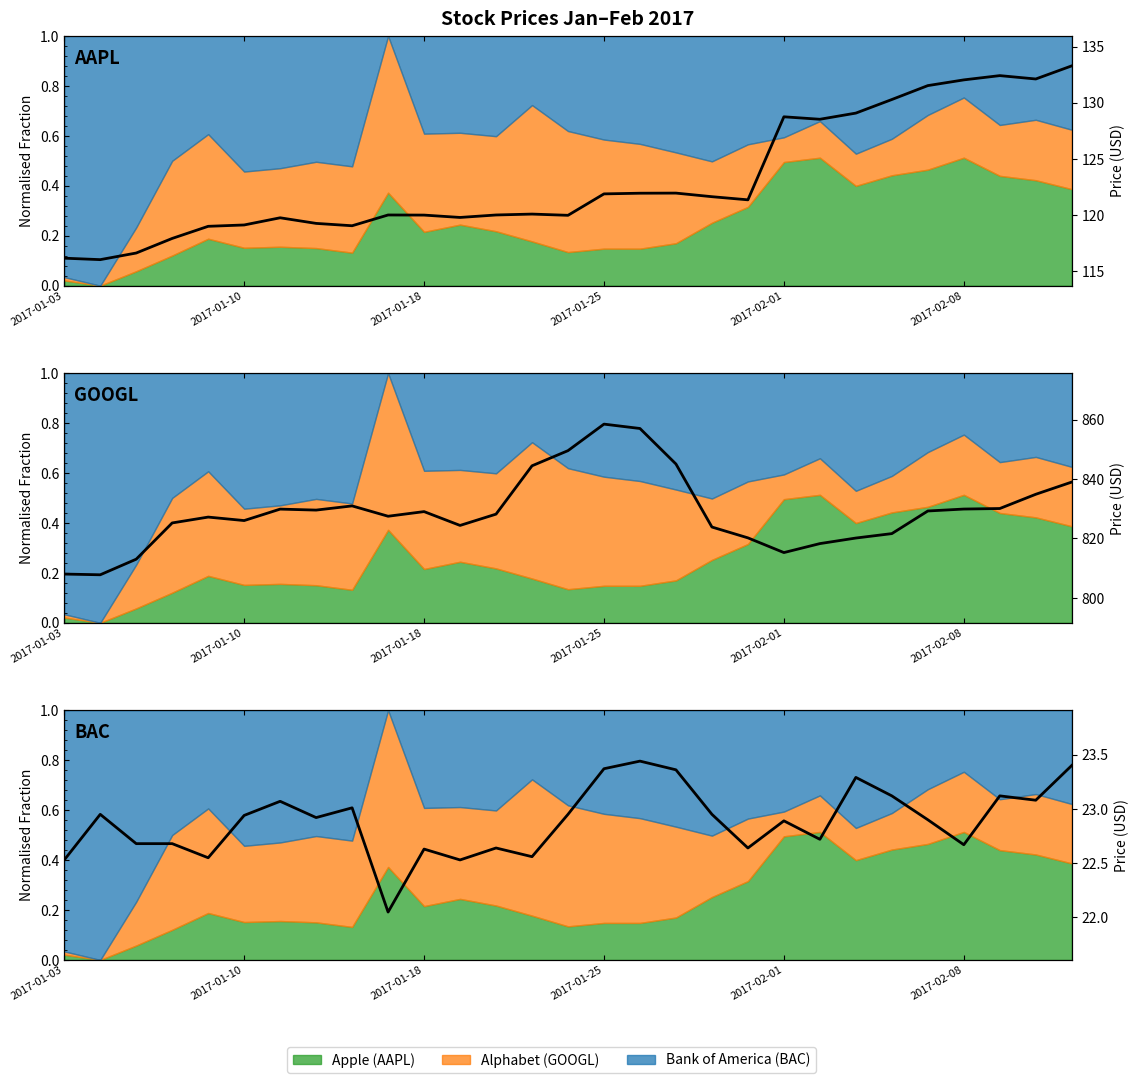

Which series changed the most between 13 and 24?

Alphabet (GOOGL) price